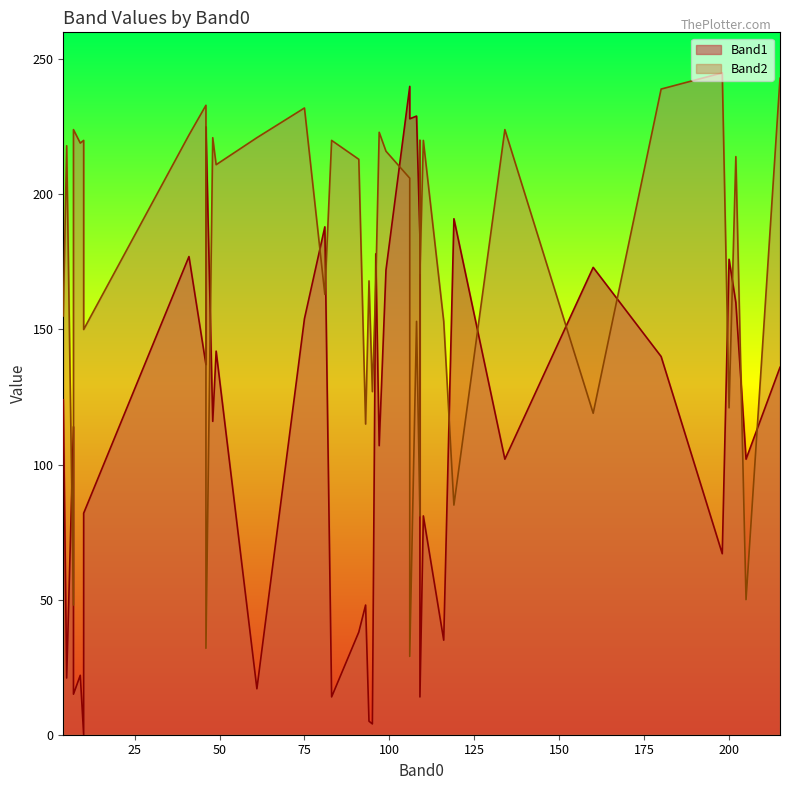

Which has a higher value, 30 or 13?

30